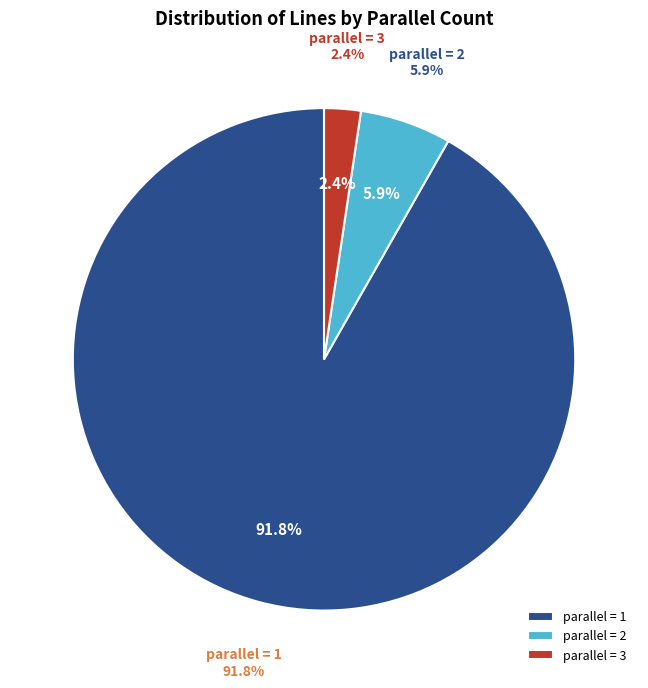

What is the change in value from 1 to 2?

-73